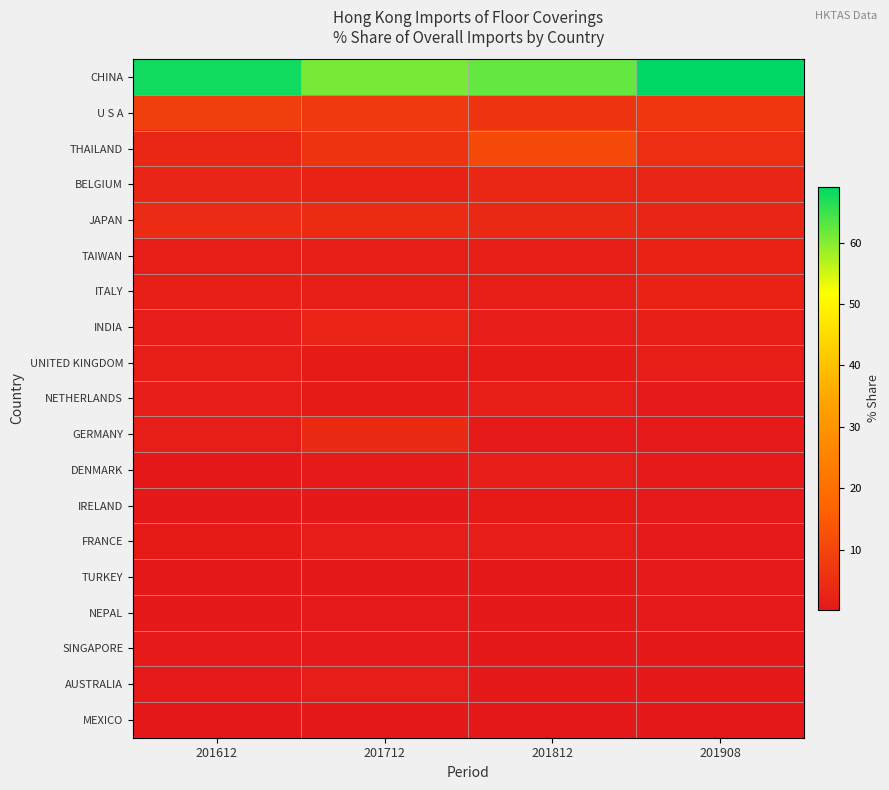

Which series has the widest spread of values?

CHINA